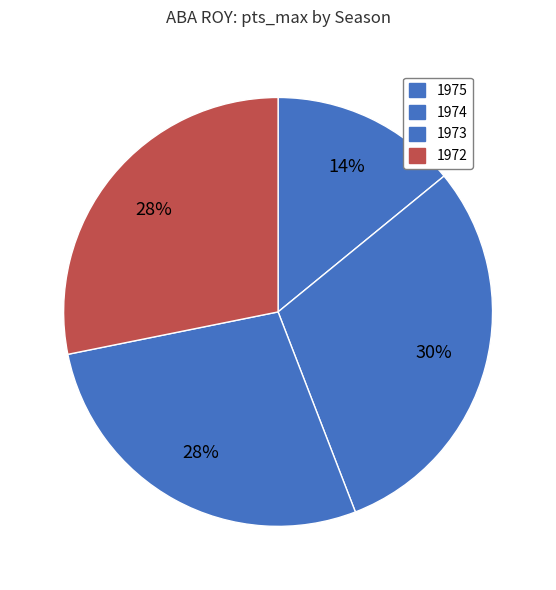

Rank the categories by value from highest to lowest.

1974, 1972, 1973, 1975